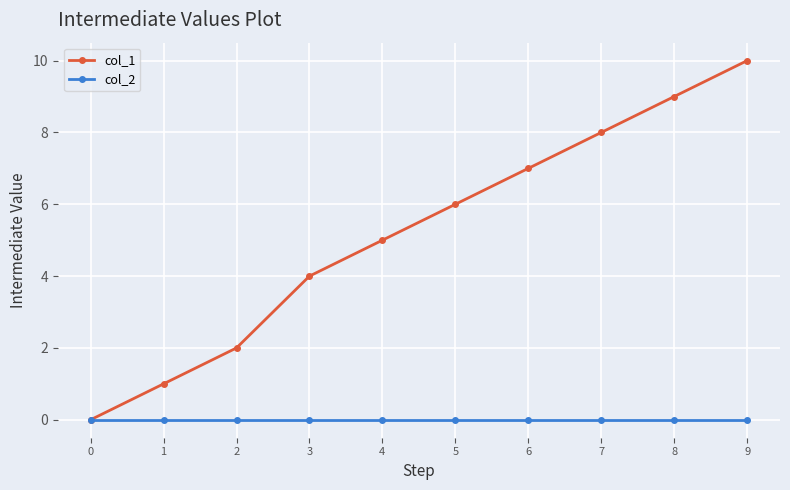

What is the value of the col_1 point at the 9th from the left?

9